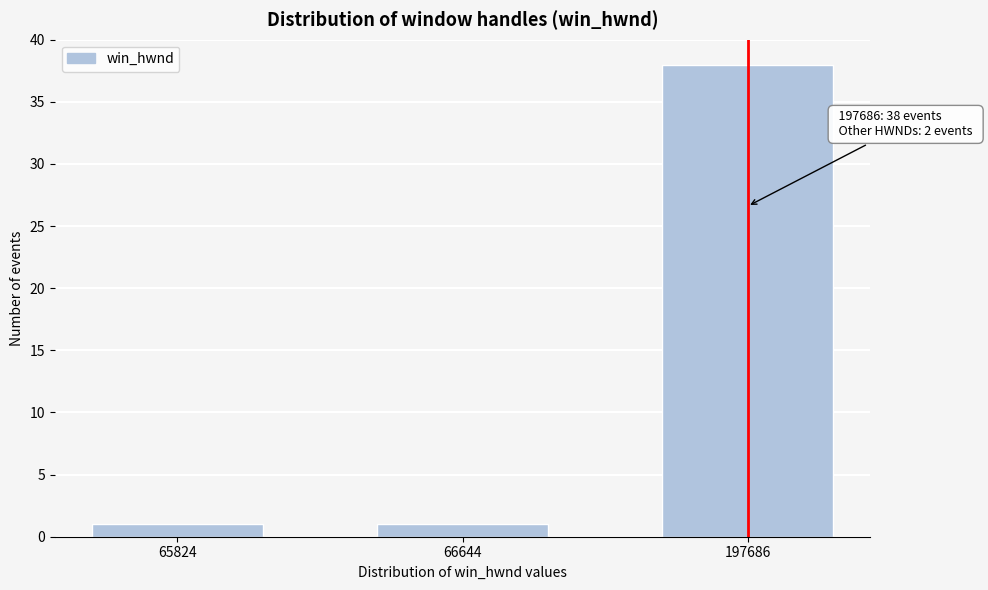

Reading left to right, transcribe all the data shown in this chart.

1	1	38